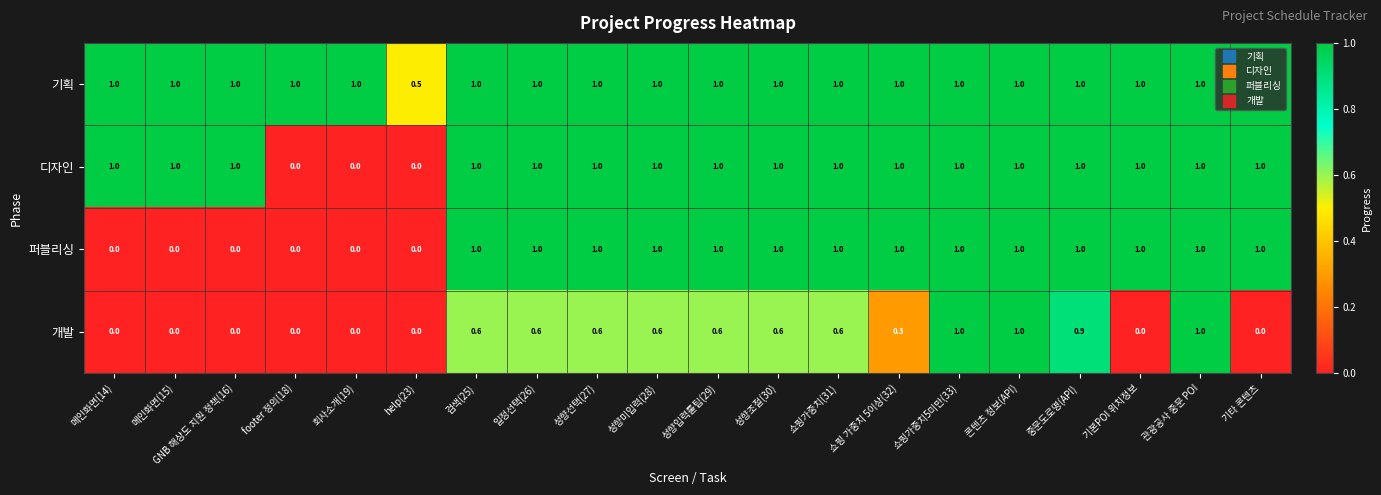

What is the minimum value for 기획?

0.5